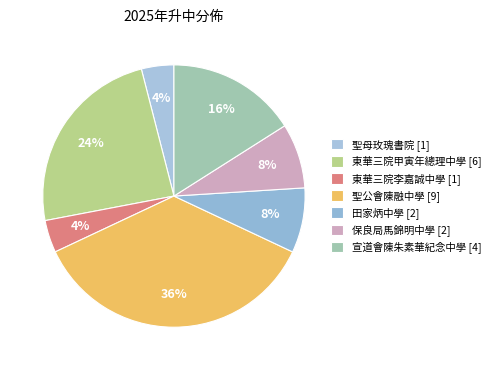

To the nearest percent, what is the difference between the largest and smallest slice percentages?

32%